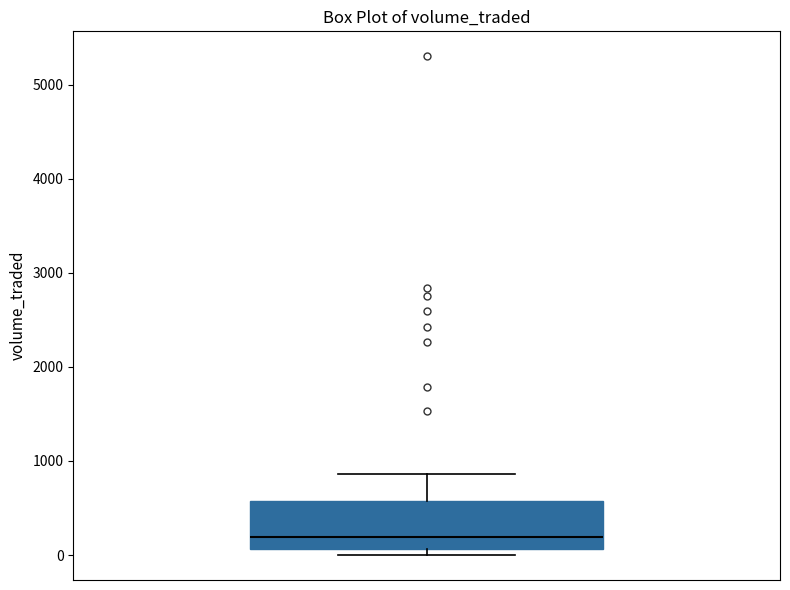

Read this box plot against the y-axis: the position of the median line, the range covered by the box, and the ends of both whiskers. The values are not printed on the chart, so give them approximately, as read against the axis.

median 200, box 100 to 600, whiskers 0 to 900